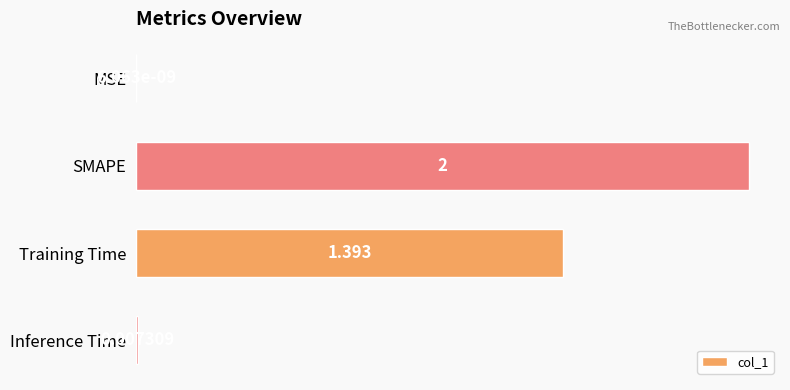

Which has a higher value, MSE or SMAPE?

SMAPE